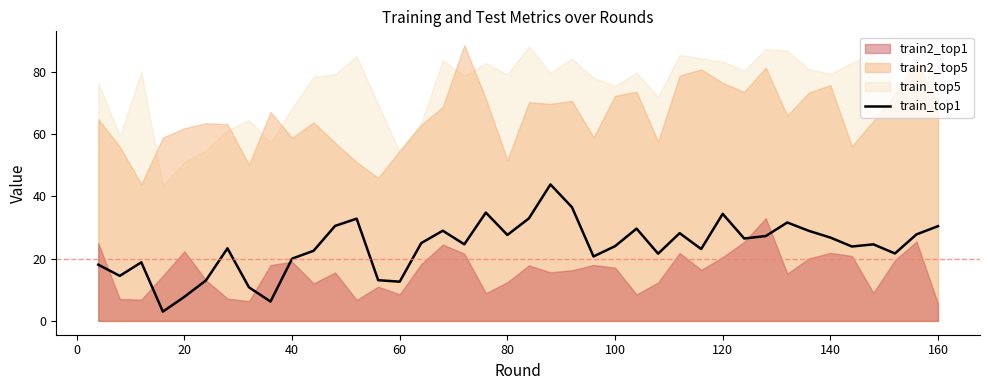

What is the value of the 28th point from the left?

28.2